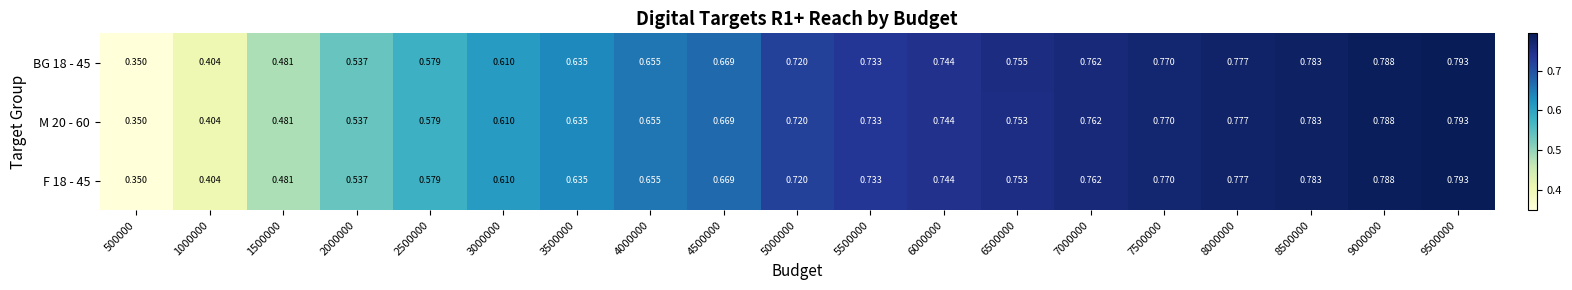

Is the value of F 18 - 45 at 4000000 greater than the value of M 20 - 60 at 2000000?

Yes